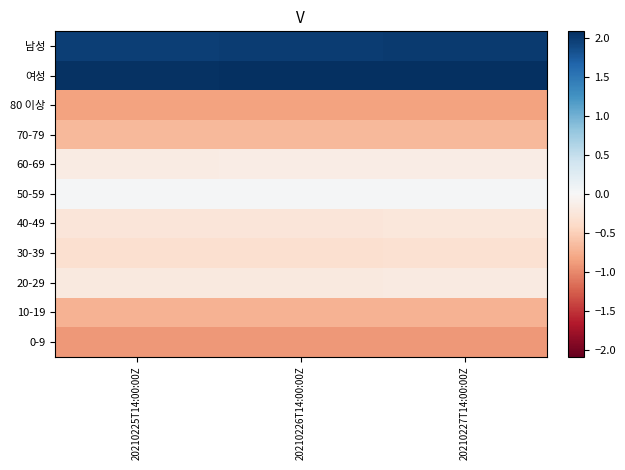

Which category has the lowest value across all series?

20210225T14:00:00Z